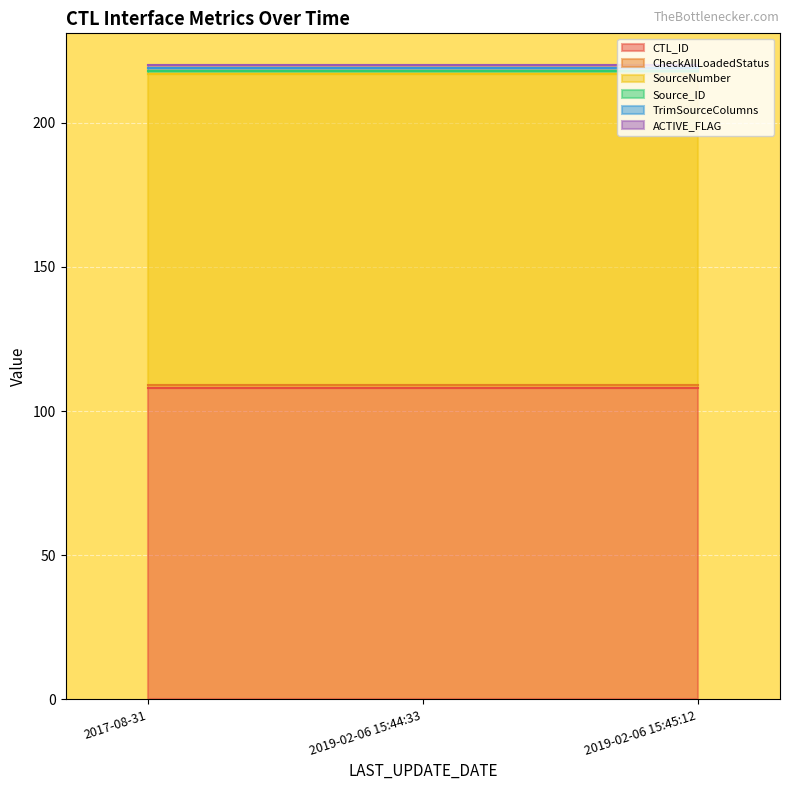

At which label does TrimSourceColumns reach its minimum?

2017-08-31